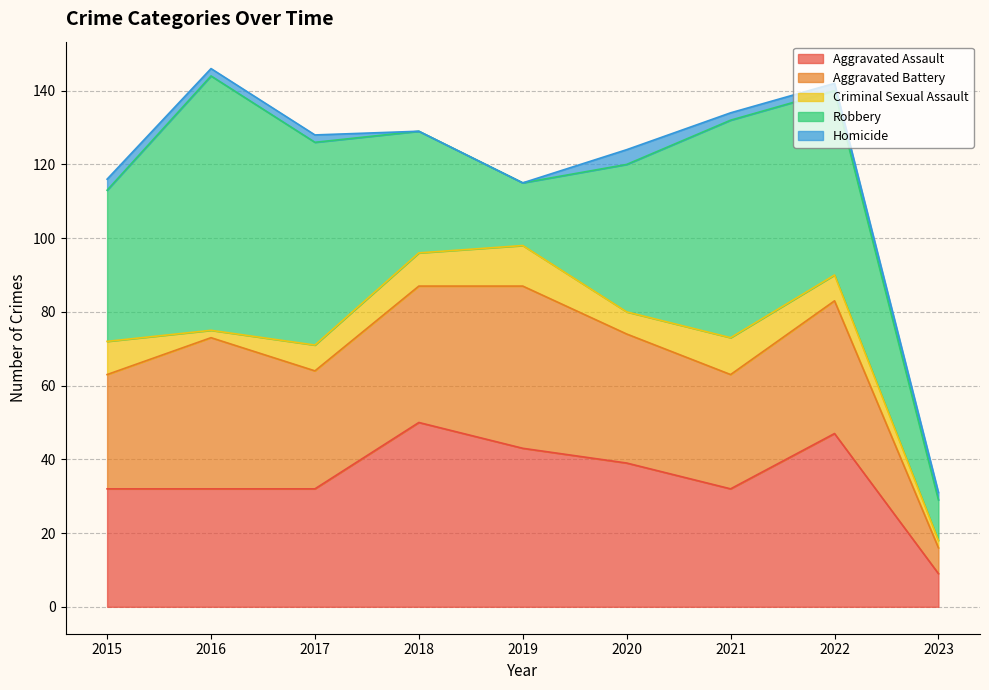

True or false: Criminal Sexual Assault and Aggravated Battery intersect in this chart.

False